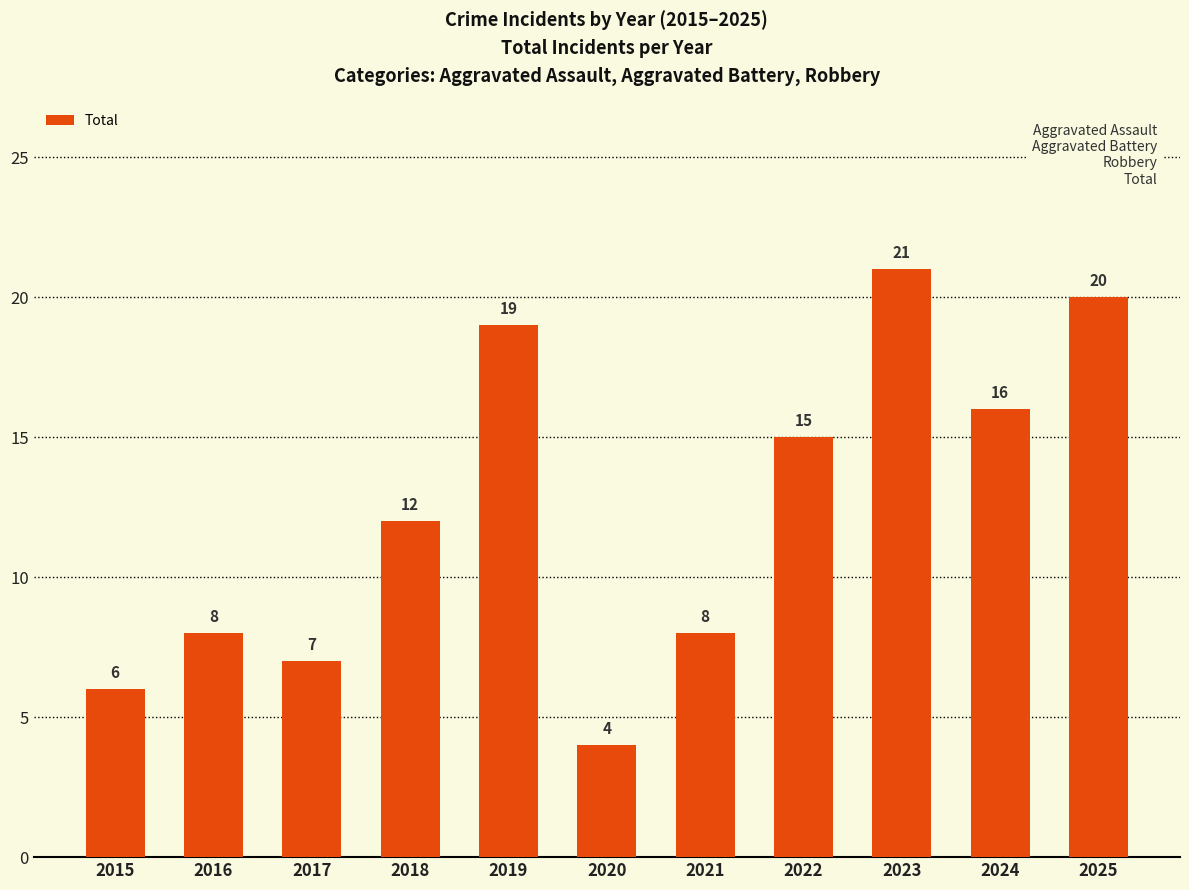

What is the difference between the second highest and minimum values?

16